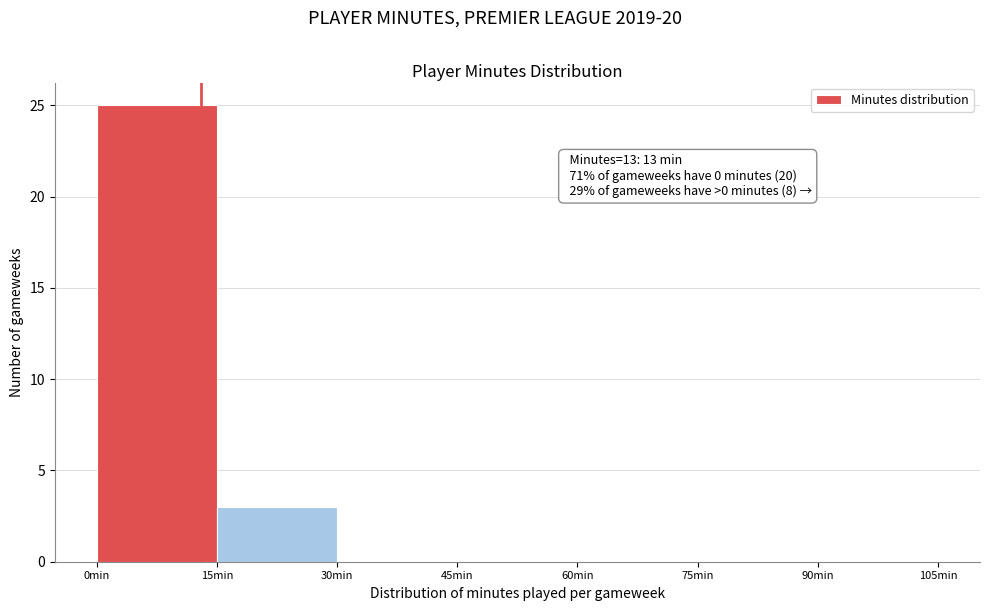

Over which range of the x-axis is the bar tallest?

0 to 15